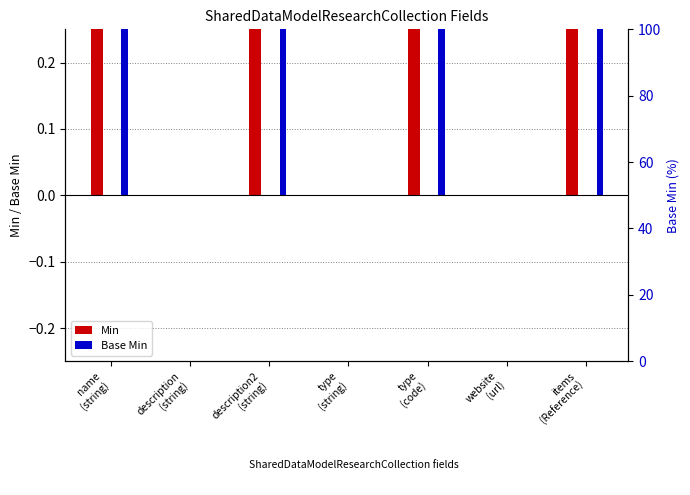

List the series in order of their peak value, lowest first.

Min, Base Min